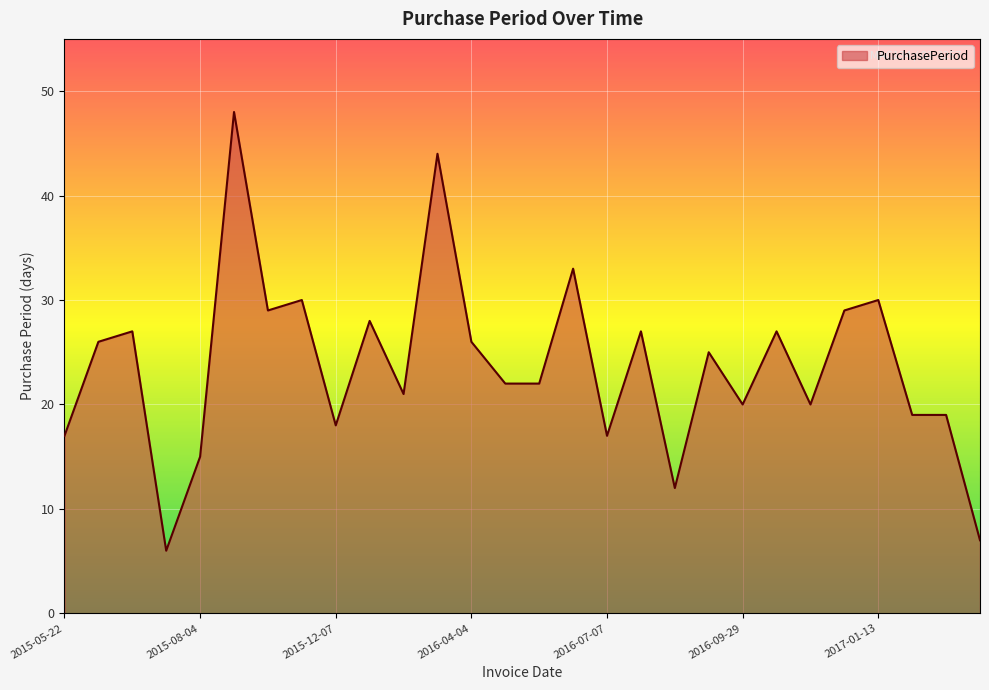

What is the difference between the maximum and minimum values?

42